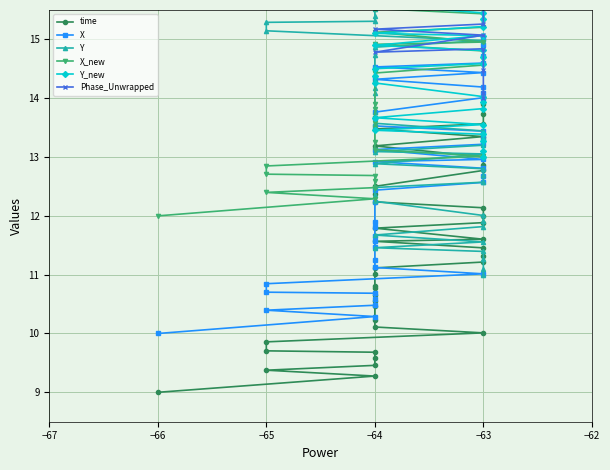

Is this an area chart (filled region under the line)?

No